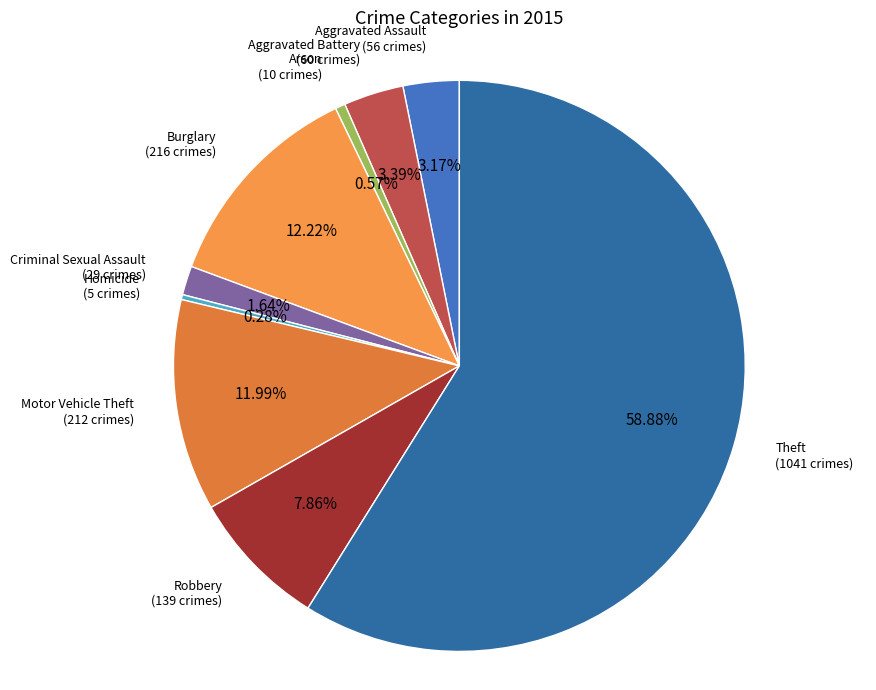

To the nearest percent, what is the difference between the Burglary and Theft slice percentages?

47%